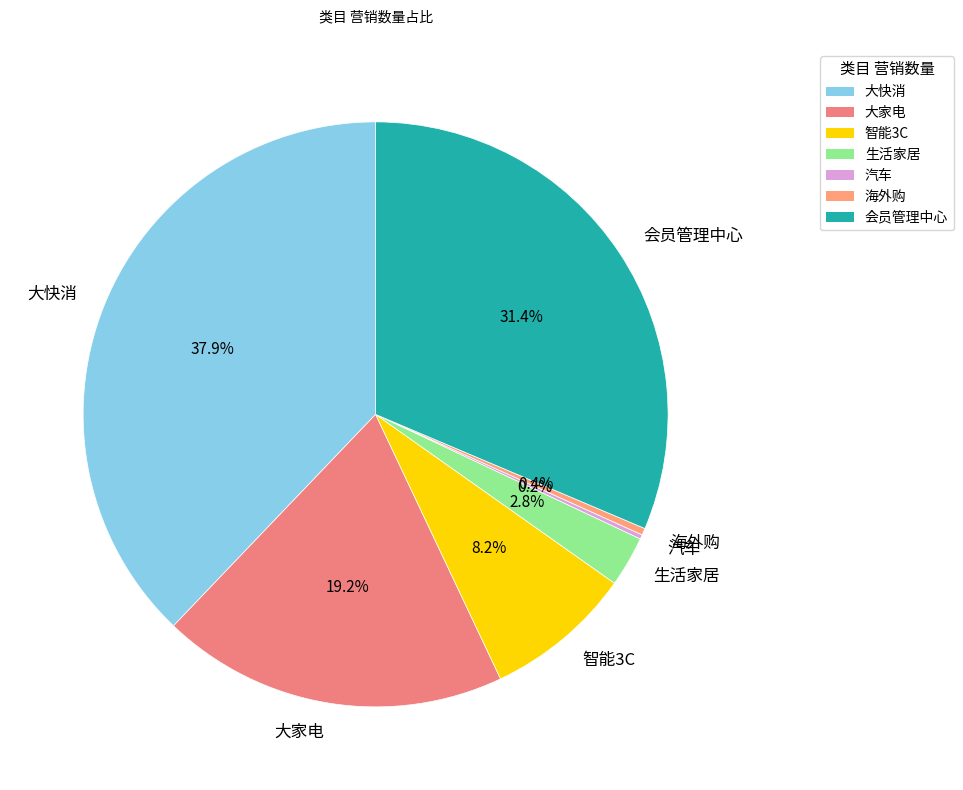

Which has a higher value, 海外购 or 会员管理中心?

会员管理中心